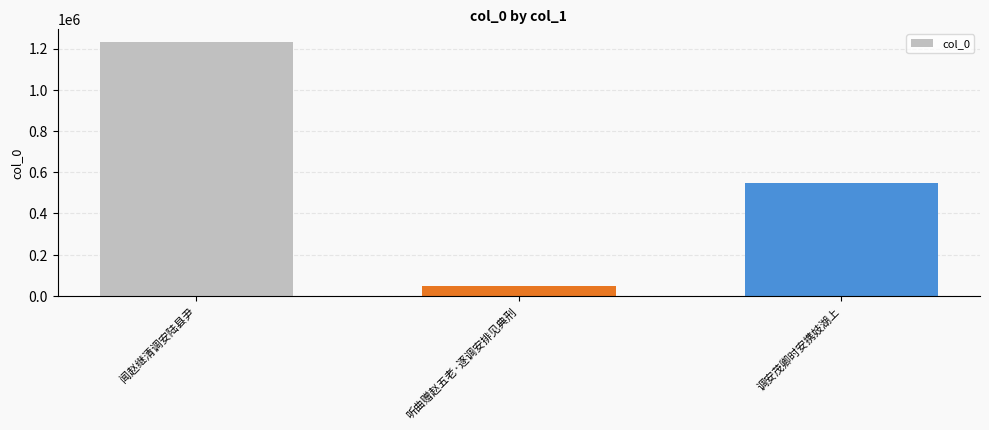

Reading left to right, transcribe all the data shown in this chart.

1233578	49623	546517